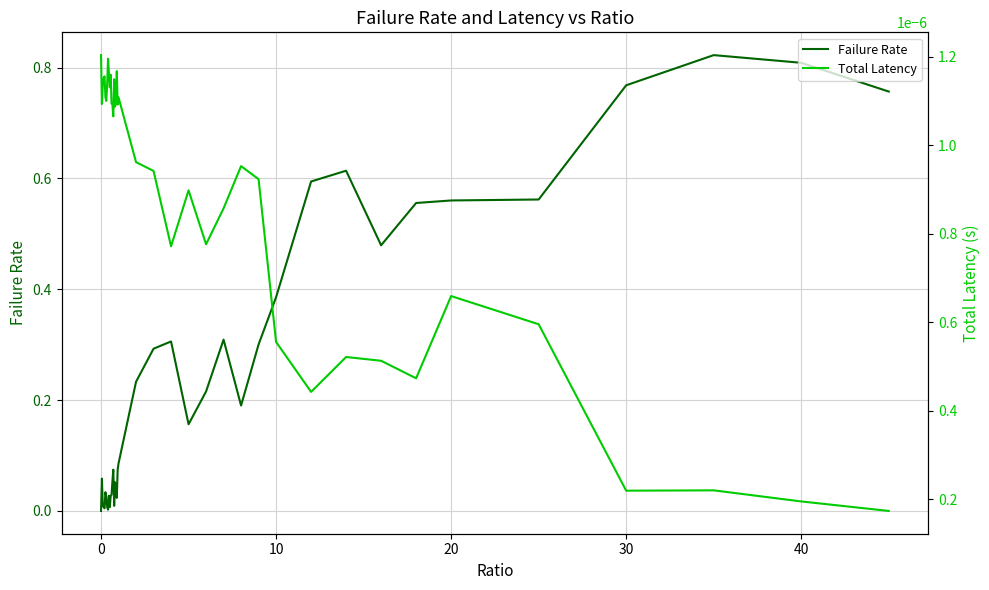

The Failure Rate series shows 0.5 at 0. True or false?

False